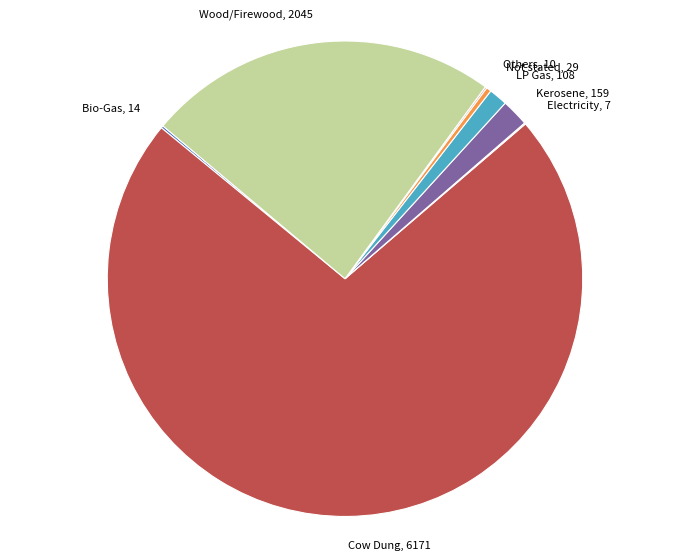

Is the sum of Not stated, 29 and Kerosene, 159 greater than half?

No